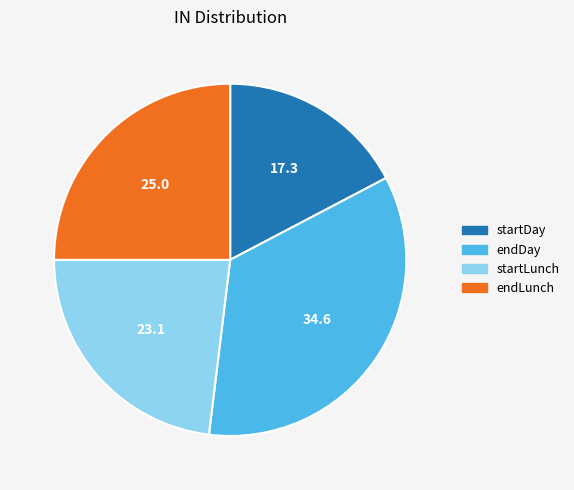

Which category has the smallest portion of the pie?

startDay